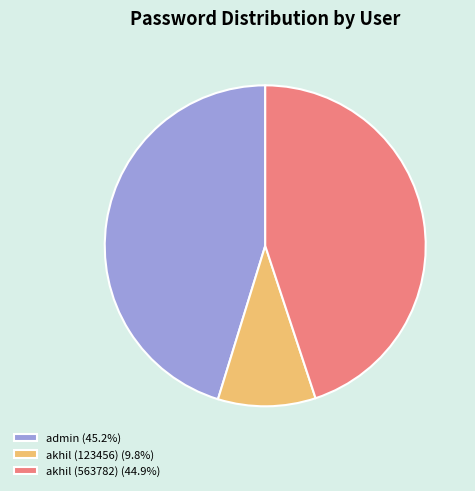

What is the ratio of the value at admin (45.2%) to the value at akhil (563782) (44.9%)?

1.0